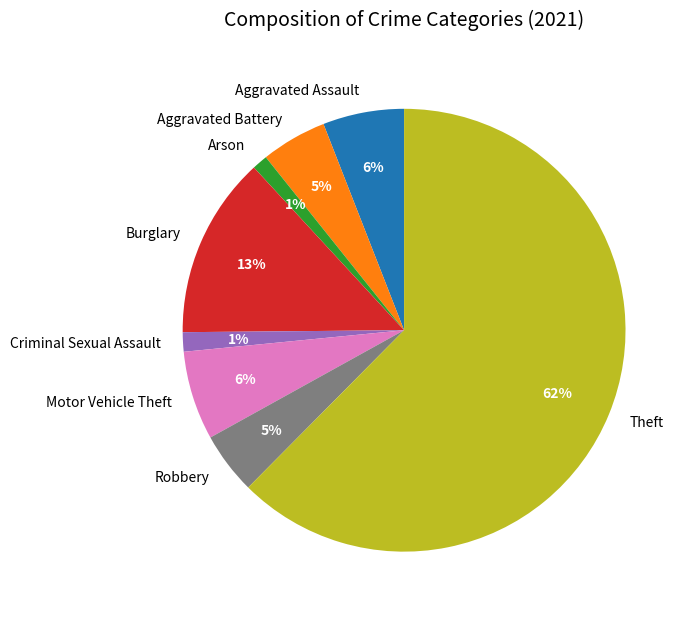

Is there a majority slice in this chart?

Yes